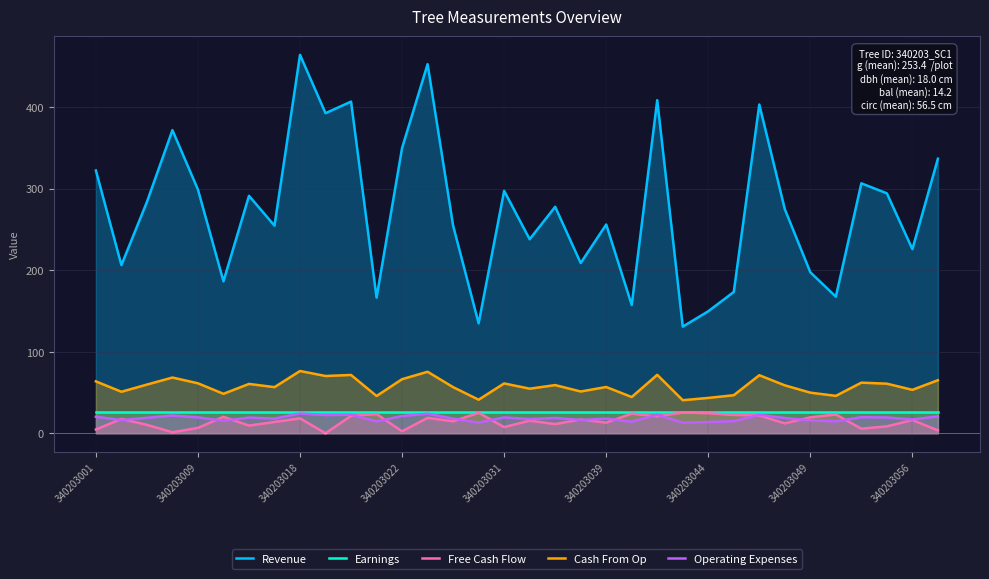

True or false: Earnings and Operating Expenses intersect in this chart.

False